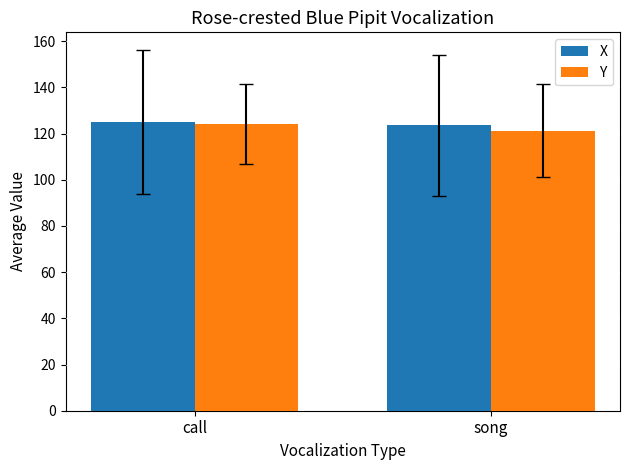

The Y series shows 124.2 at call. True or false?

True